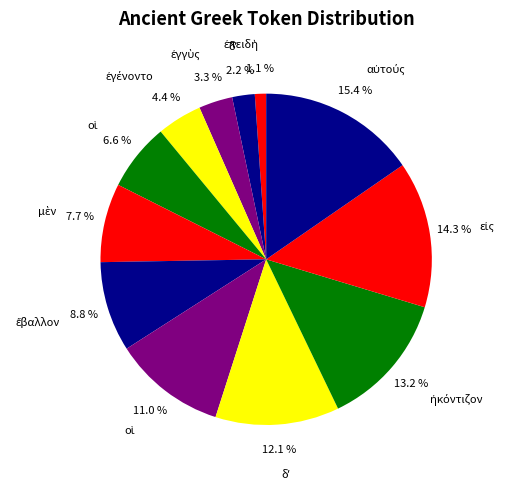

How many slices are in this pie chart?

12